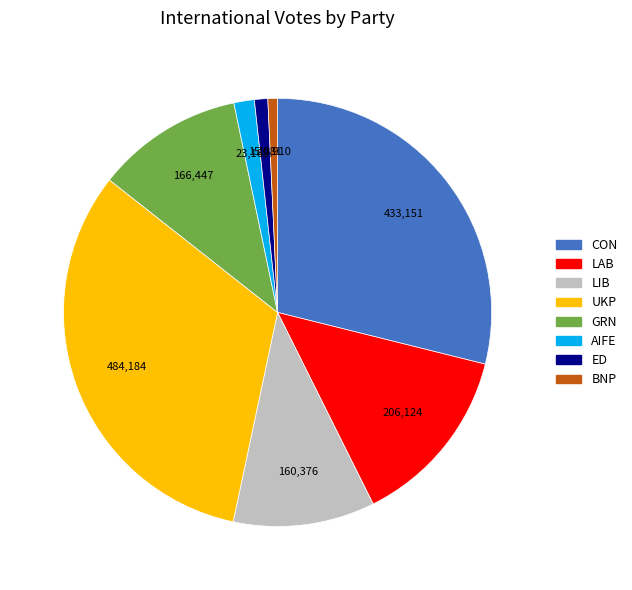

Between ED and UKP, which is larger?

UKP